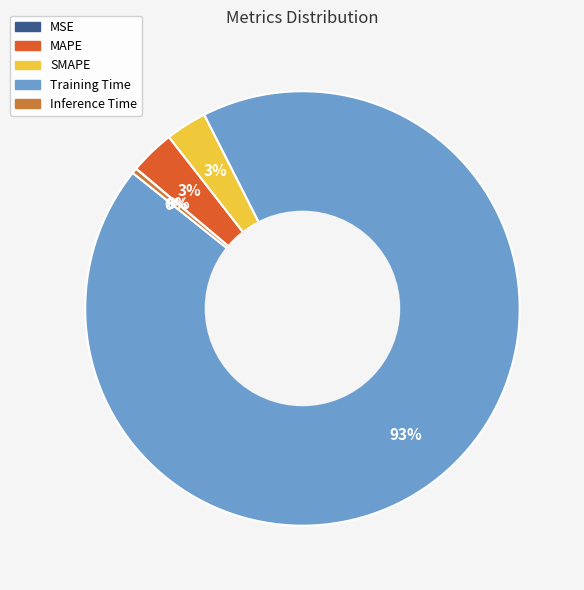

Which category has the biggest portion of the pie?

Training Time